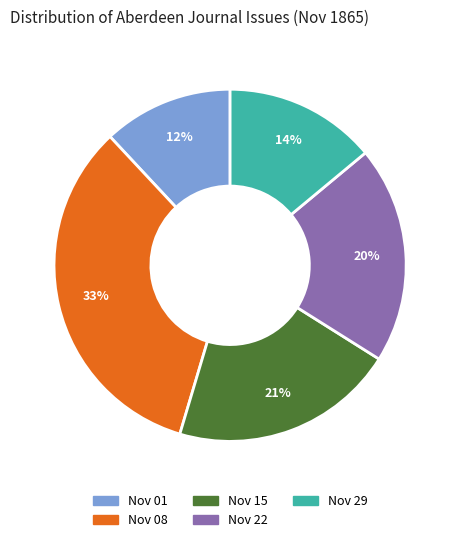

How many segments does this pie chart have?

5